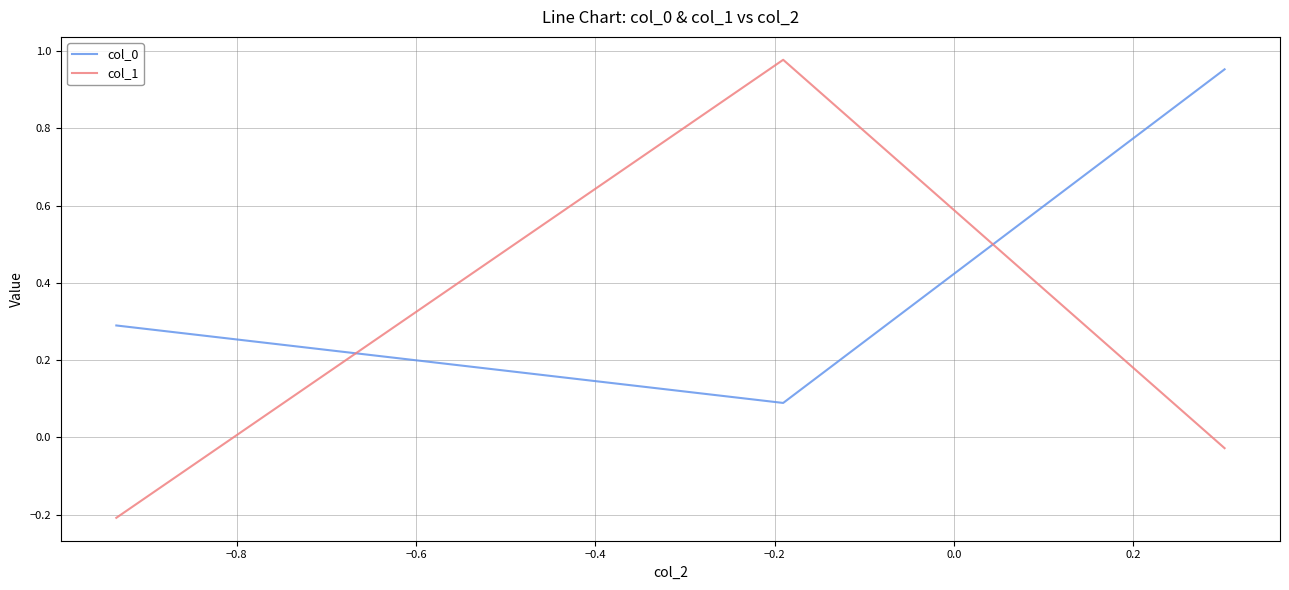

What is the sum of all col_0 values?

1.3